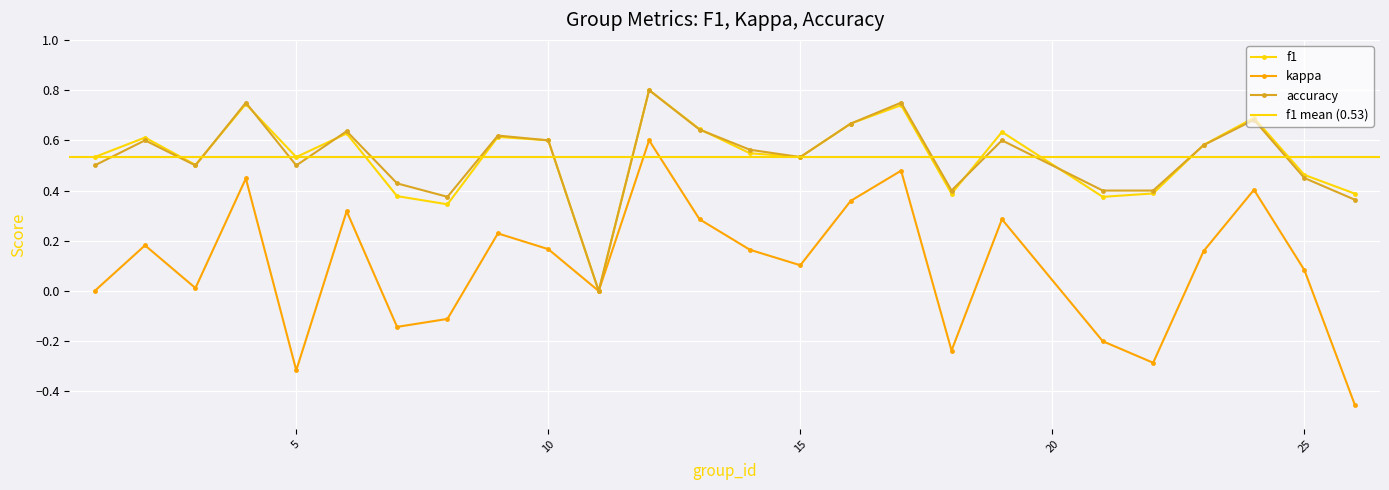

Which series has the largest total across all categories?

accuracy